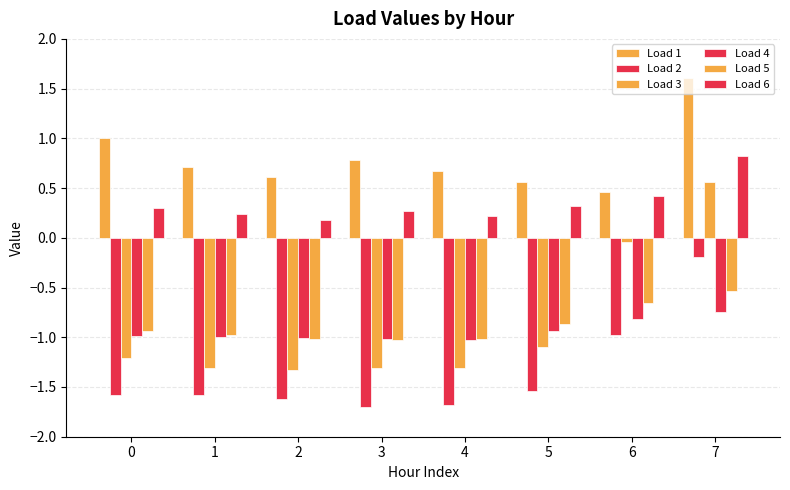

How many series are shown in this chart?

6